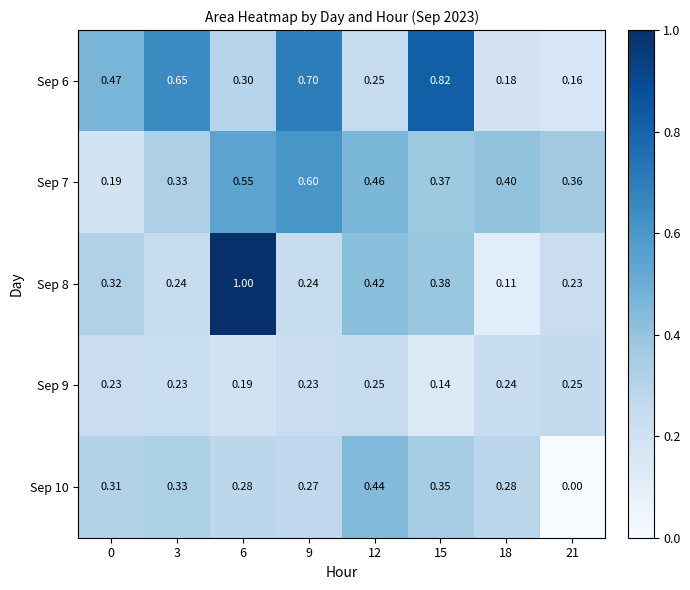

Which series has the largest total across all categories?

Sep 6